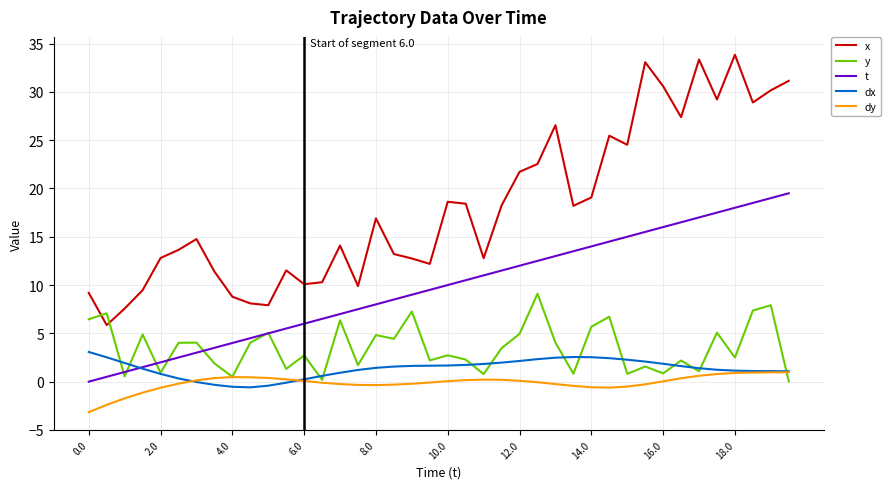

How many lines are shown in the chart?

5